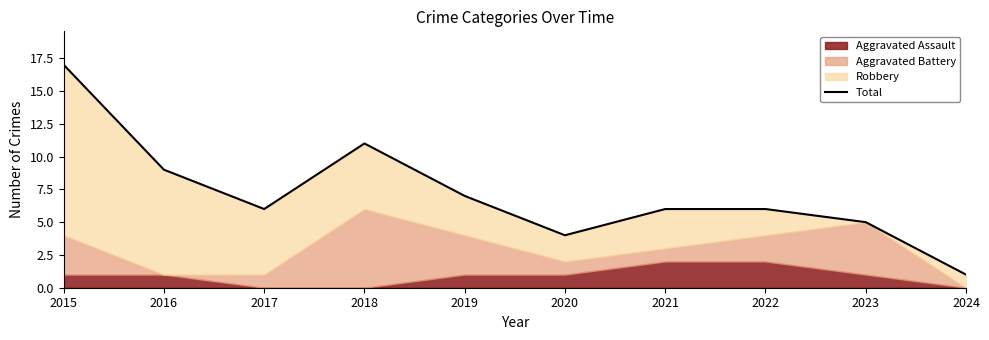

Which has a higher value, 2017 or 2022?

2017